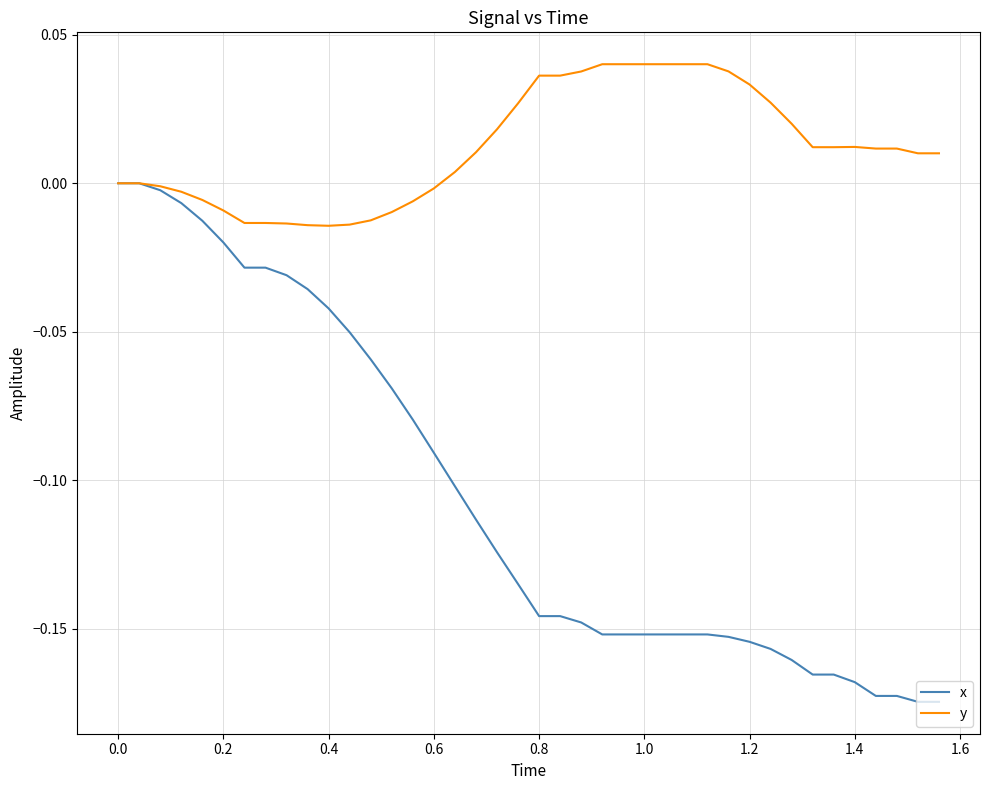

Which series has the widest spread of values?

x